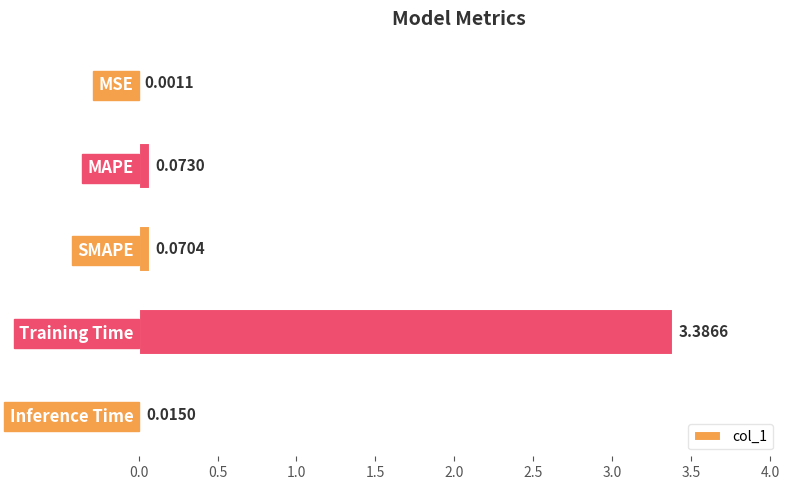

Where is the data nearest to the value 1?

MAPE